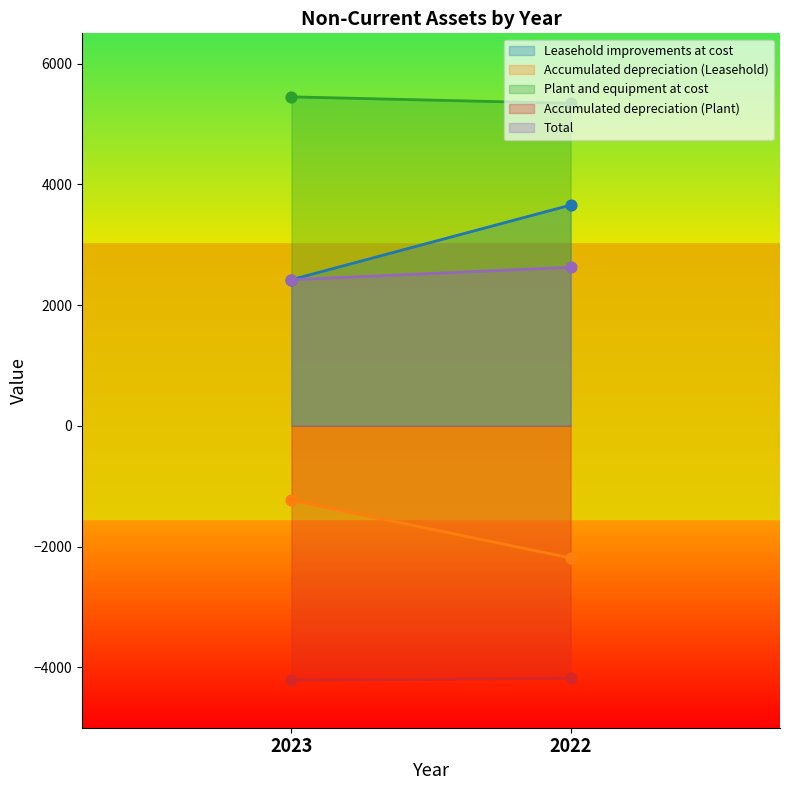

Which series contains the lowest Y value?

Accumulated depreciation (Plant)